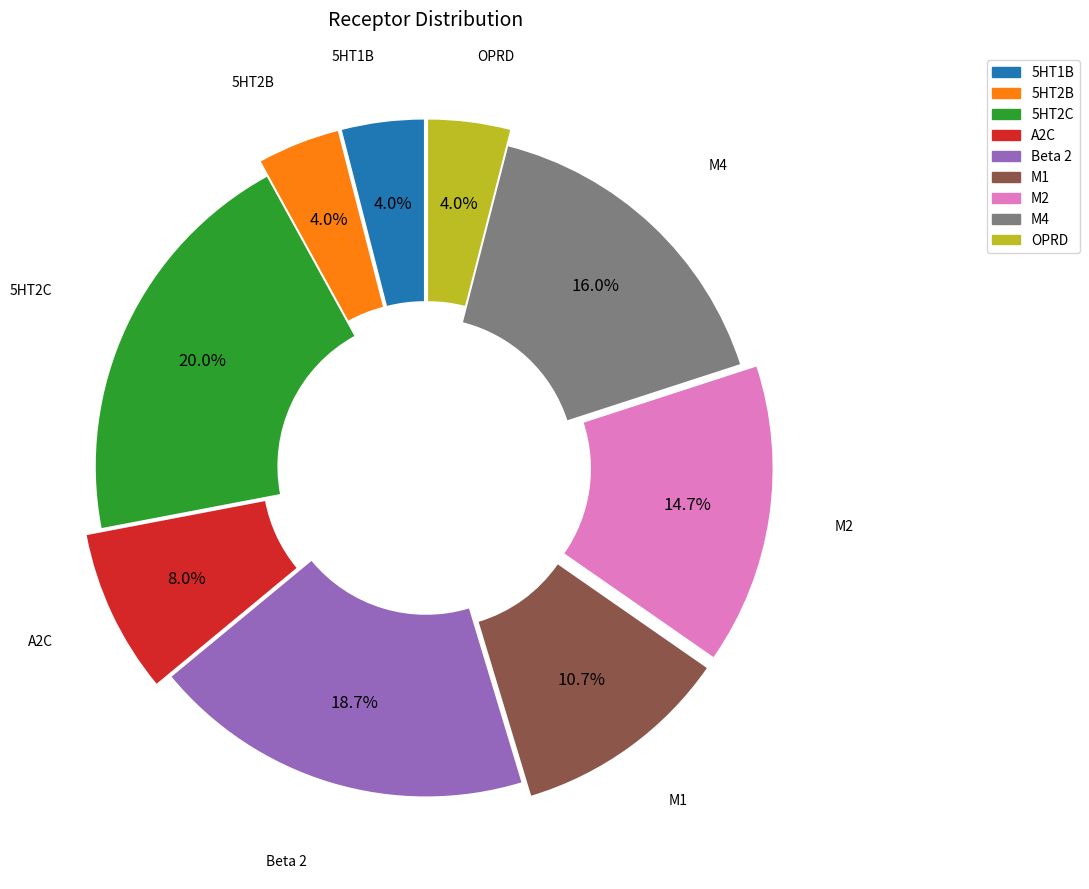

Is there any slice that represents more than half of the pie?

No